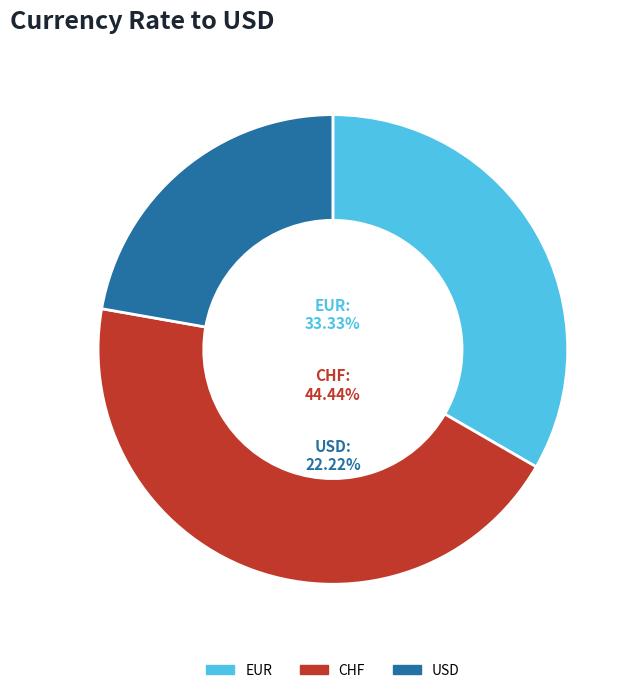

Is CHF the majority of the pie?

No